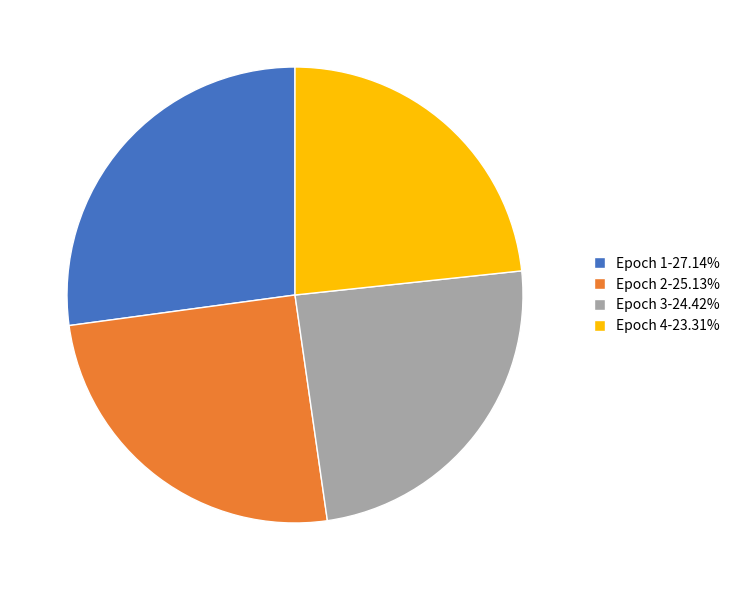

Is it true that Epoch 2 is 25% of the pie?

True